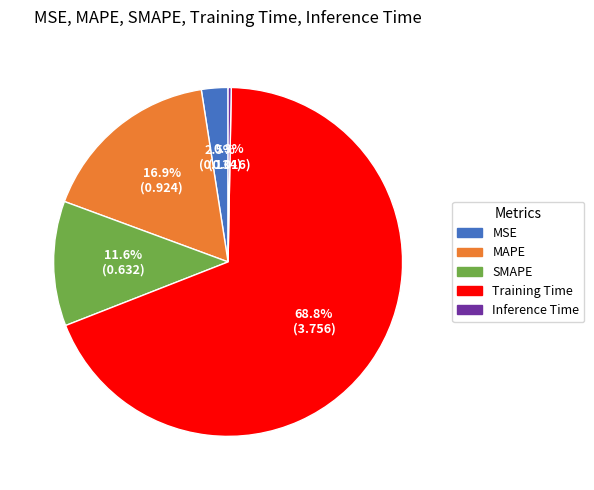

What is the total percentage of Training Time and MSE?

71.2%